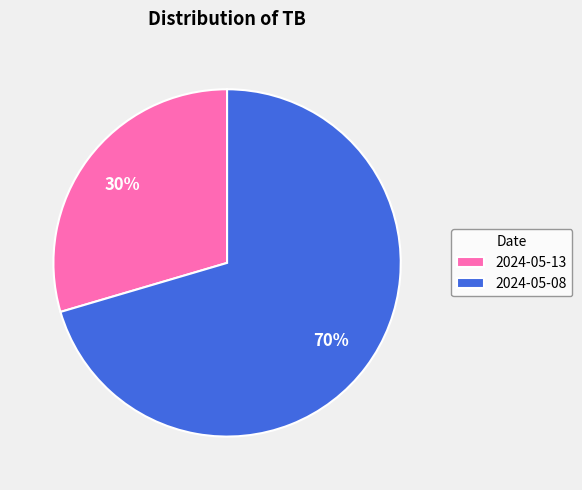

How many segments does this pie chart have?

2